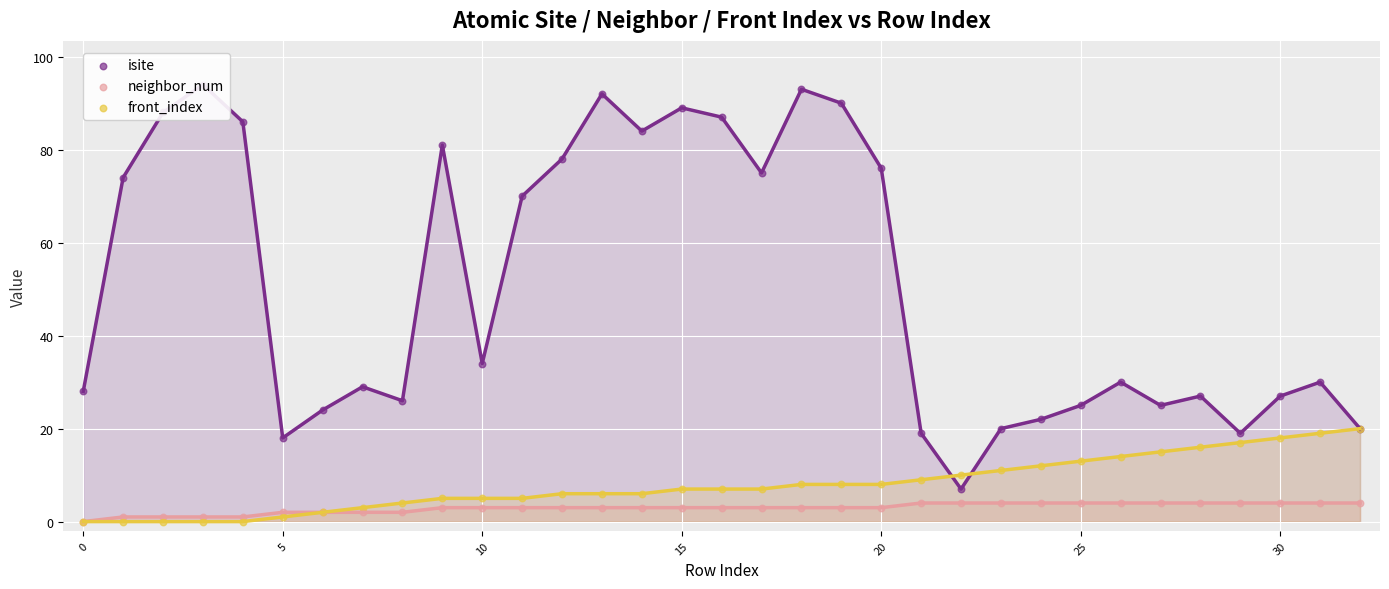

At how many categories does at least one series exceed 87?

6